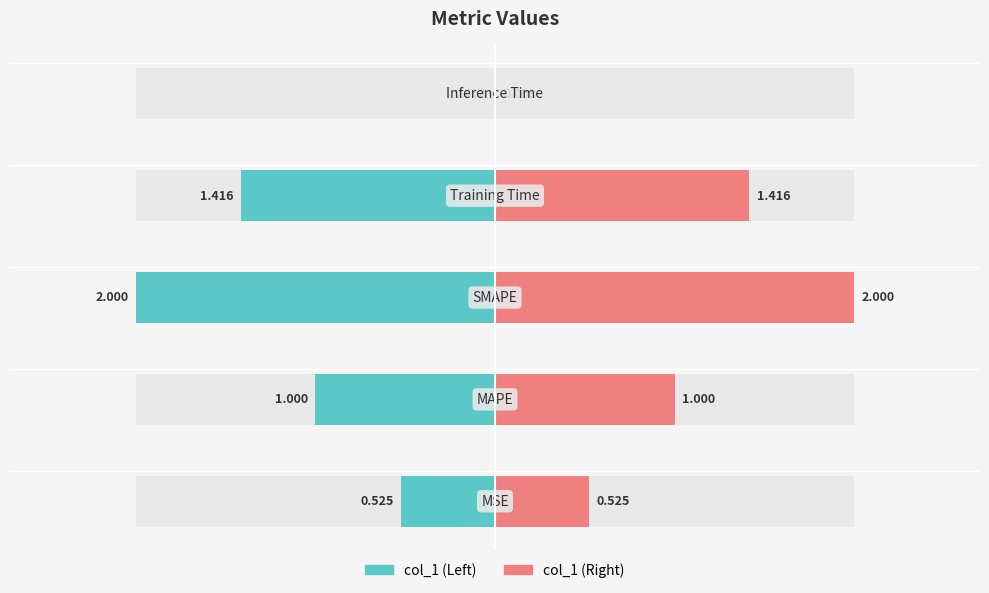

What is the value of the col_1 (left) bar at the 3rd from the left?

-2.0